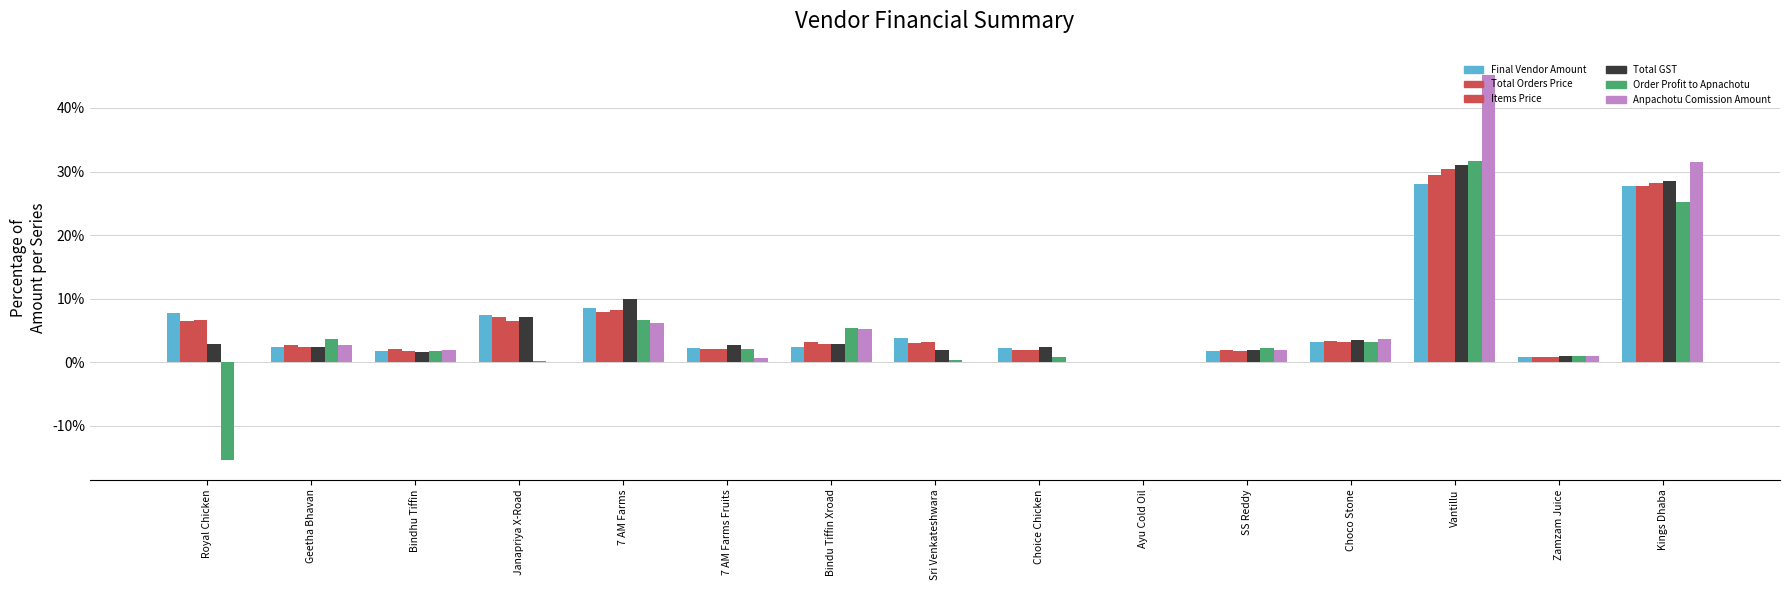

What is the difference between the maximum and minimum values in the Items Price series?

30.3